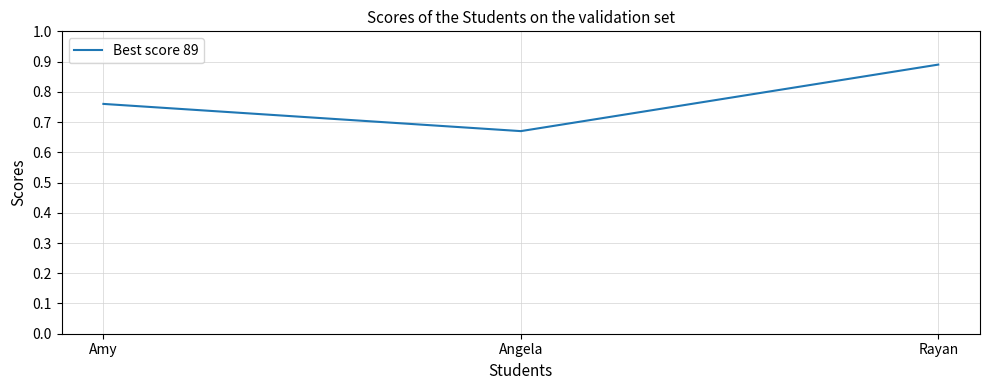

Read the value at Angela.

67